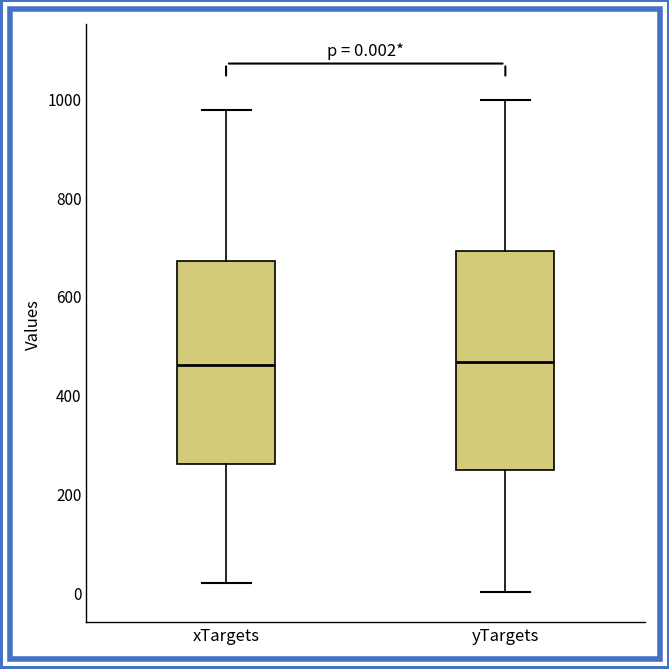

Comparing the boxes themselves (not the whiskers), which one is the tallest?

yTargets